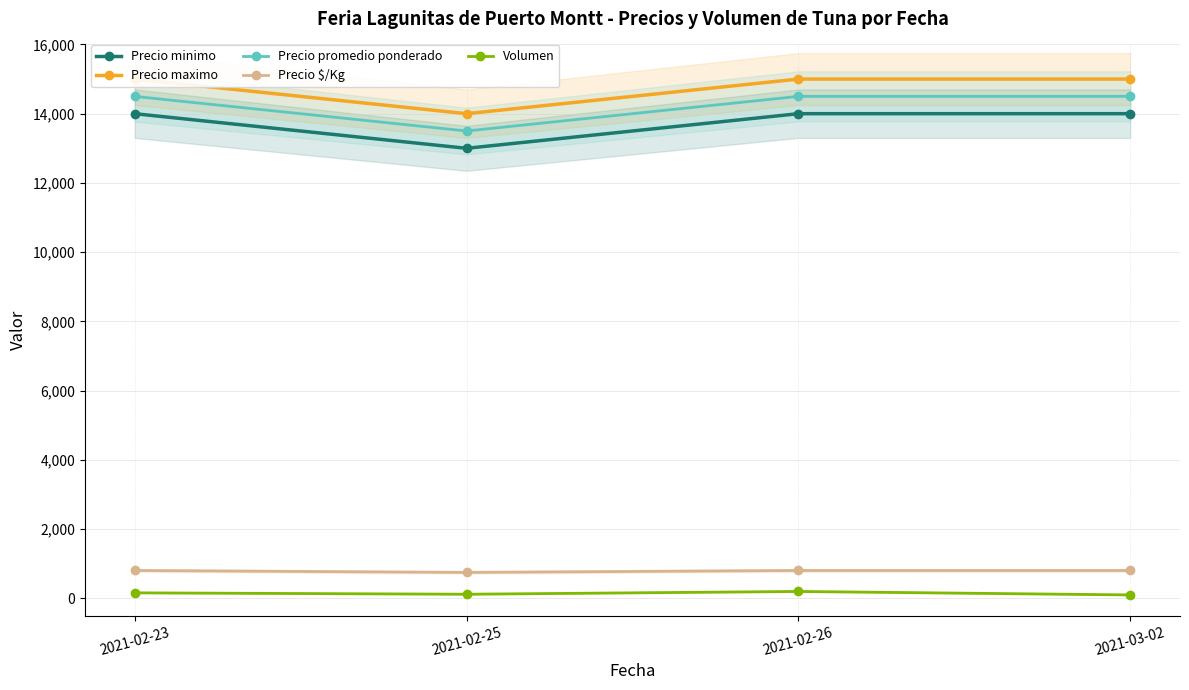

Rank the categories by Precio maximo value from lowest to highest.

2021-02-25, 2021-02-23, 2021-02-26, 2021-03-02